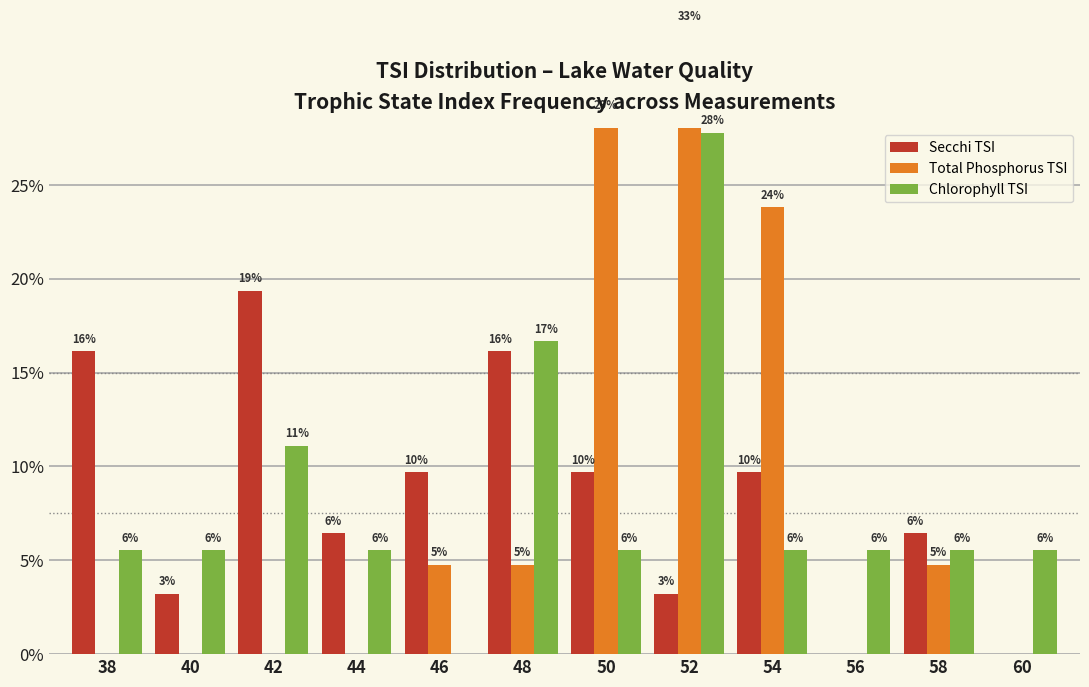

Does the chart contain any negative values?

No